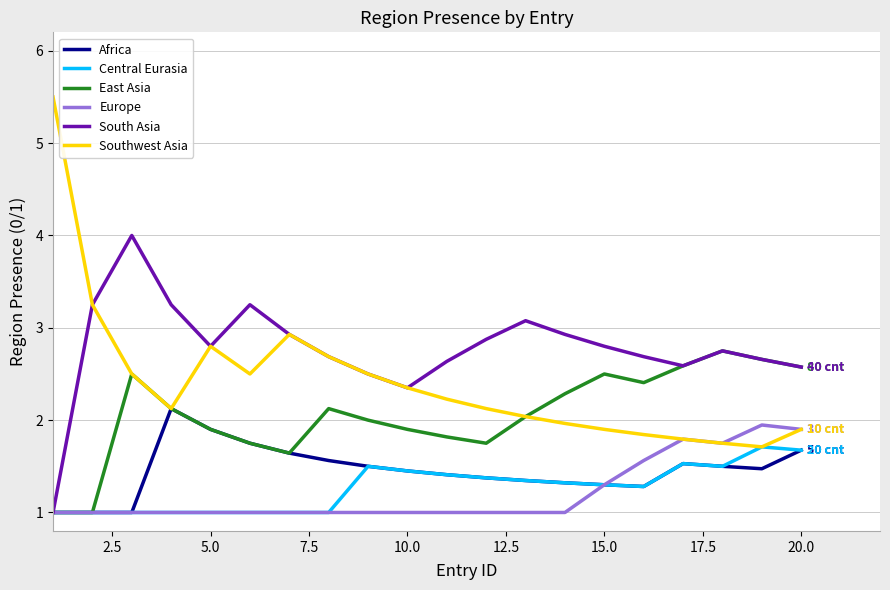

What is the minimum value shown in the chart?

1.0